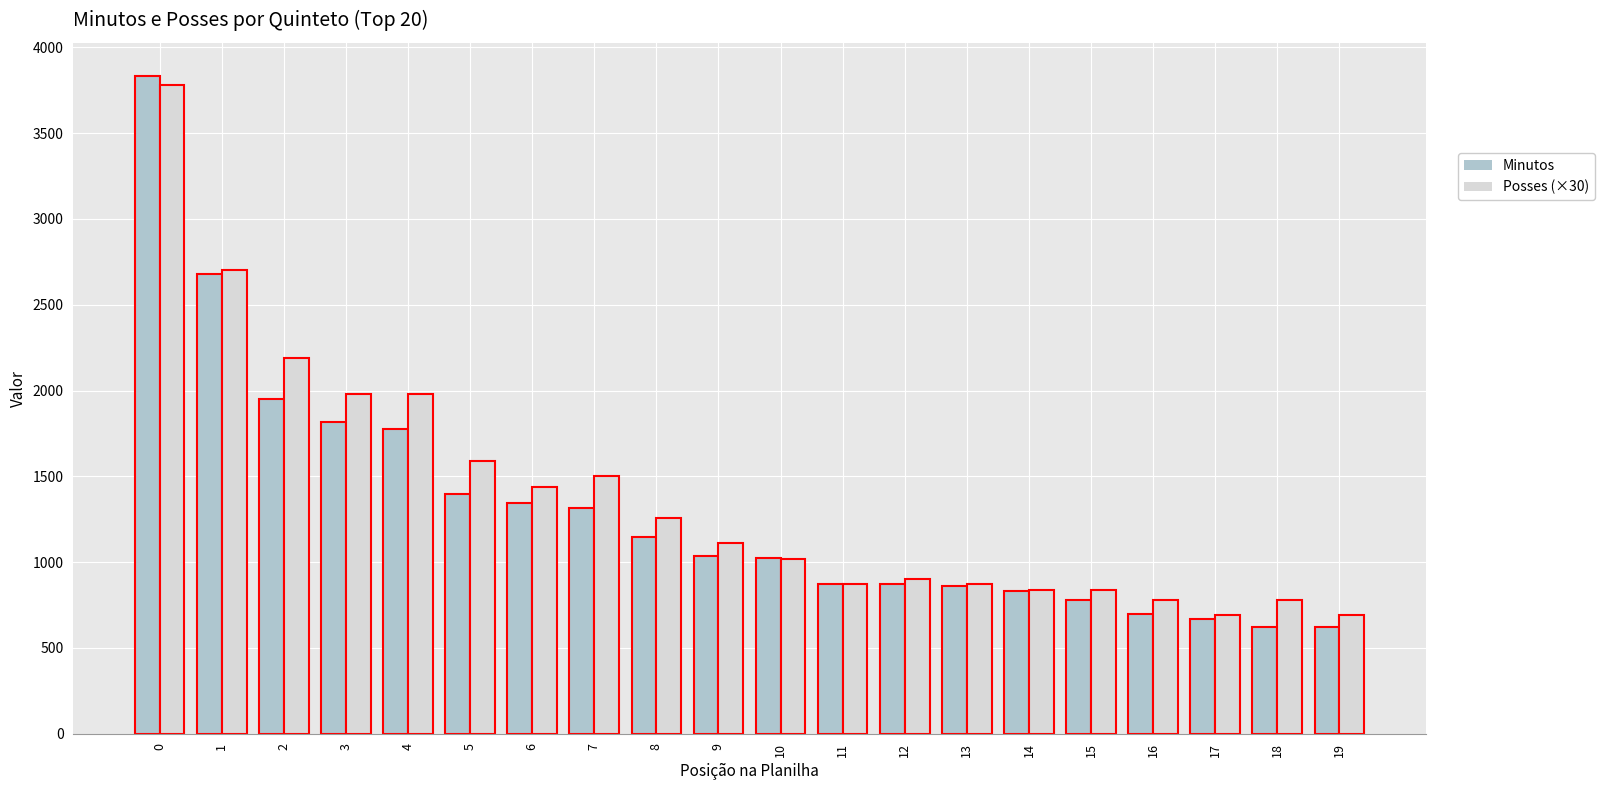

The Minutos series shows 872 at 11. True or false?

True